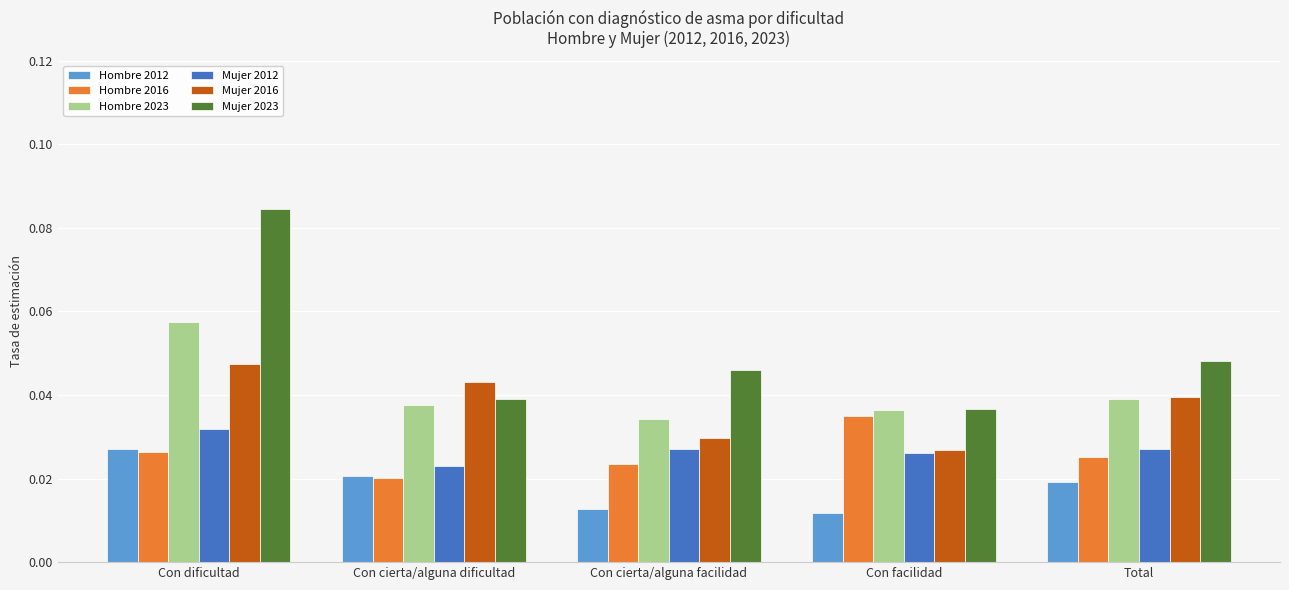

Rank the categories by Hombre 2016 value from highest to lowest.

Con facilidad, Con dificultad, Total, Con cierta/alguna facilidad, Con cierta/alguna dificultad